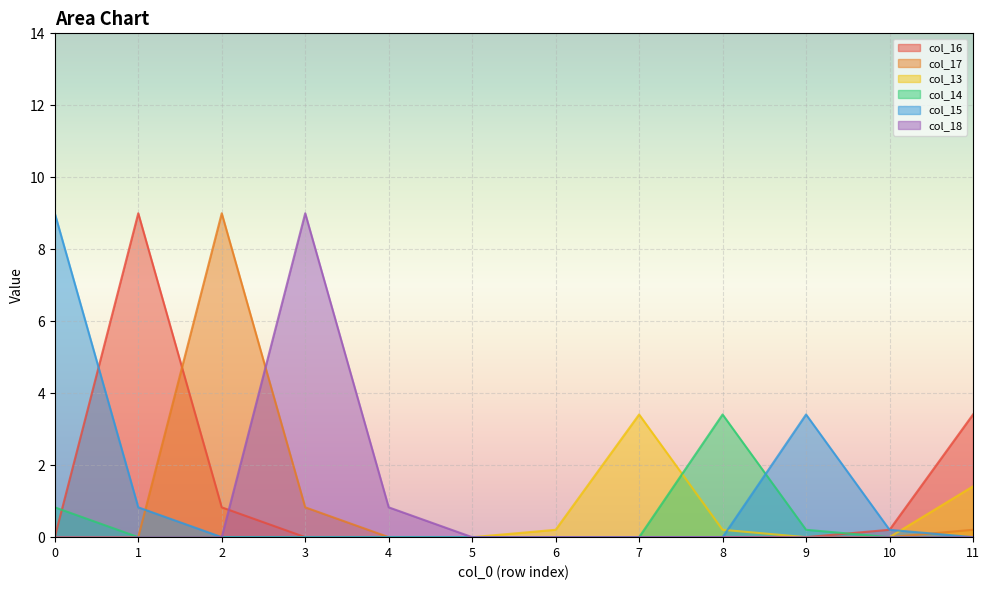

How many lines are shown in the chart?

6